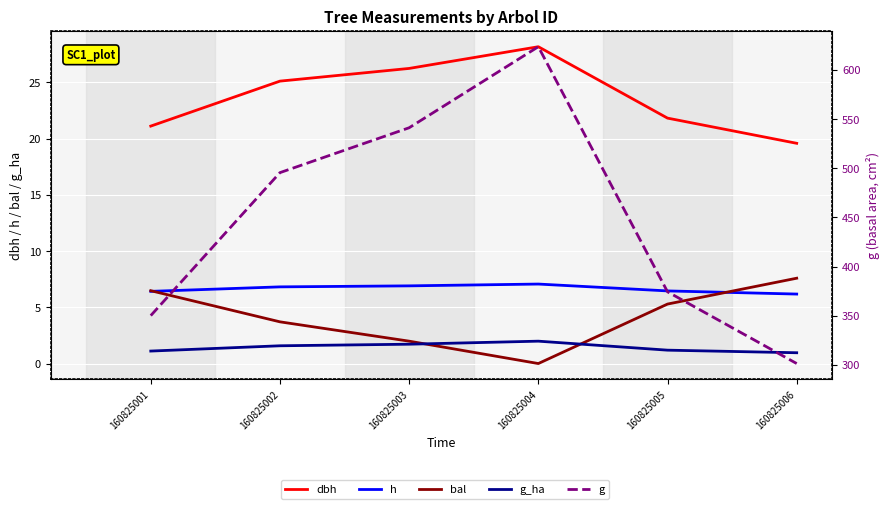

What is the difference between the bal values at 160825002 and 160825004?

3.7